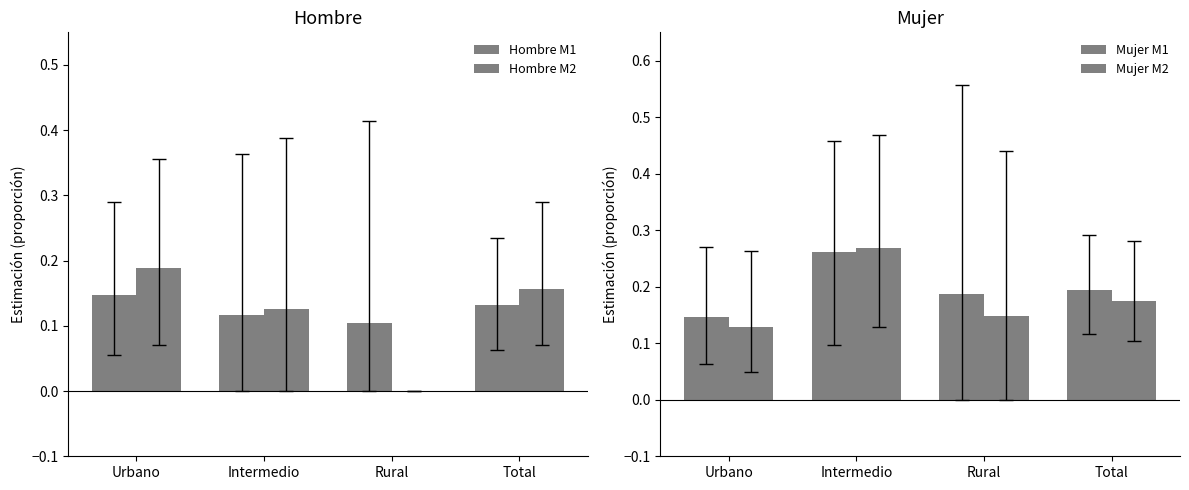

List the labels in order of Mujer M2 value, smallest first.

Urbano, Rural, Total, Intermedio